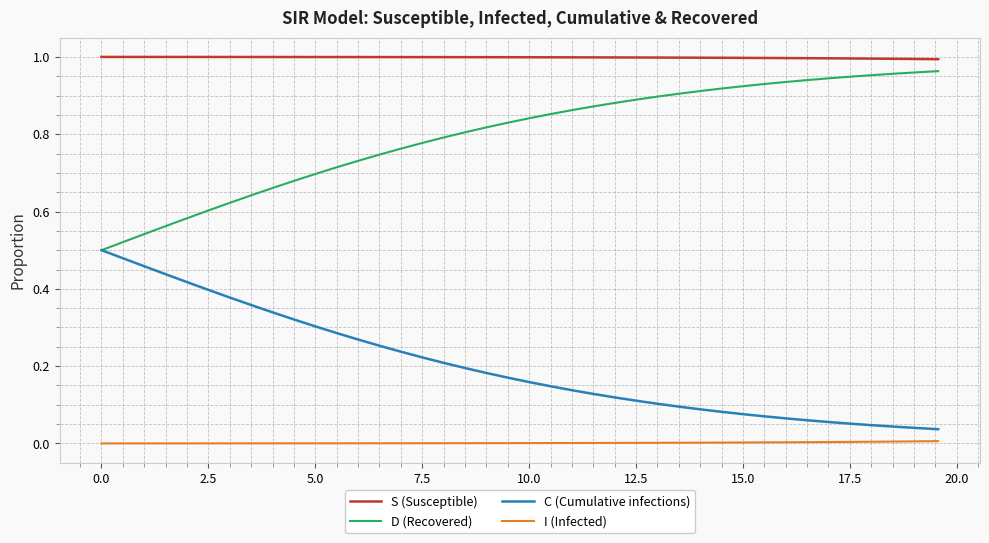

True or false: S (Susceptible) and I (Infected) cross at least once.

False